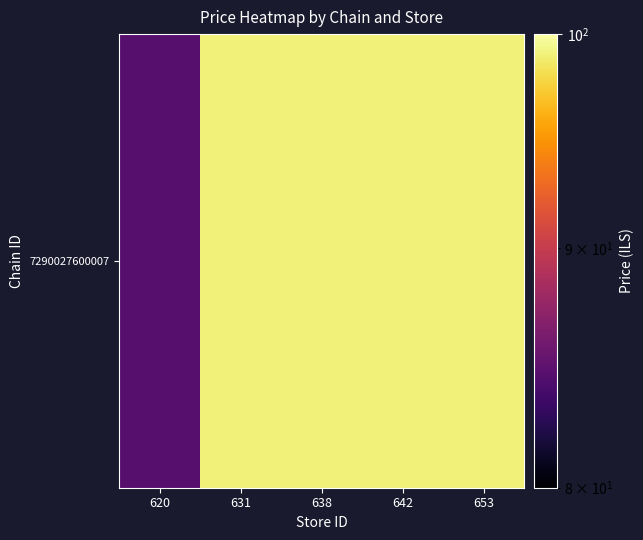

Rank the categories by value from lowest to highest.

620, 631, 638, 642, 653